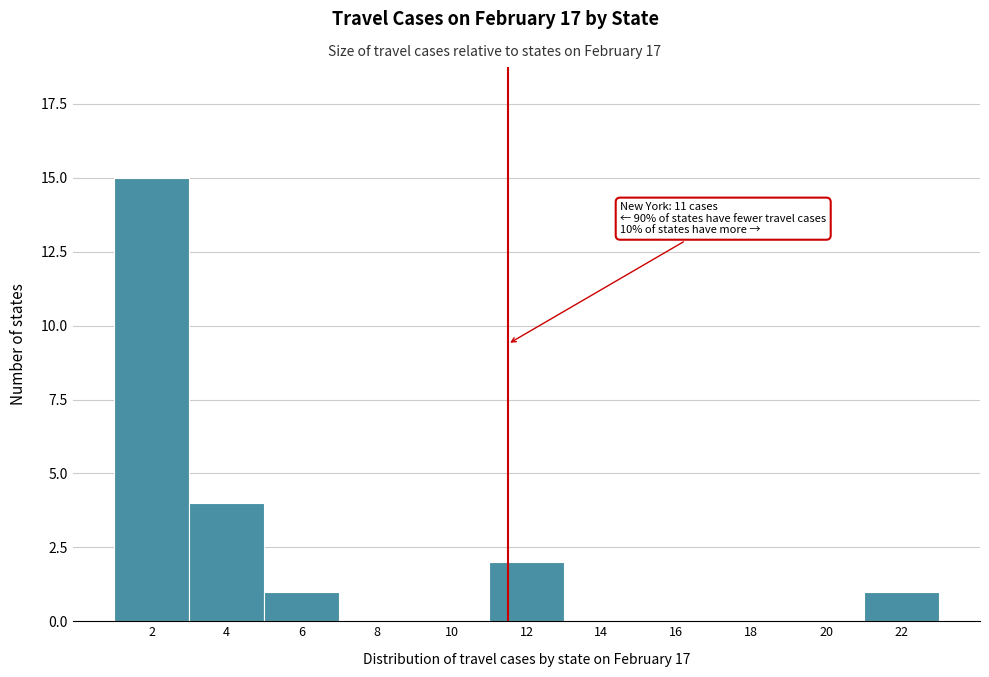

Reading left to right, extract all data points from this chart.

2=15	4=4	6=1	8=0	10=0	12=2	14=0	16=0	18=0	20=0	22=1